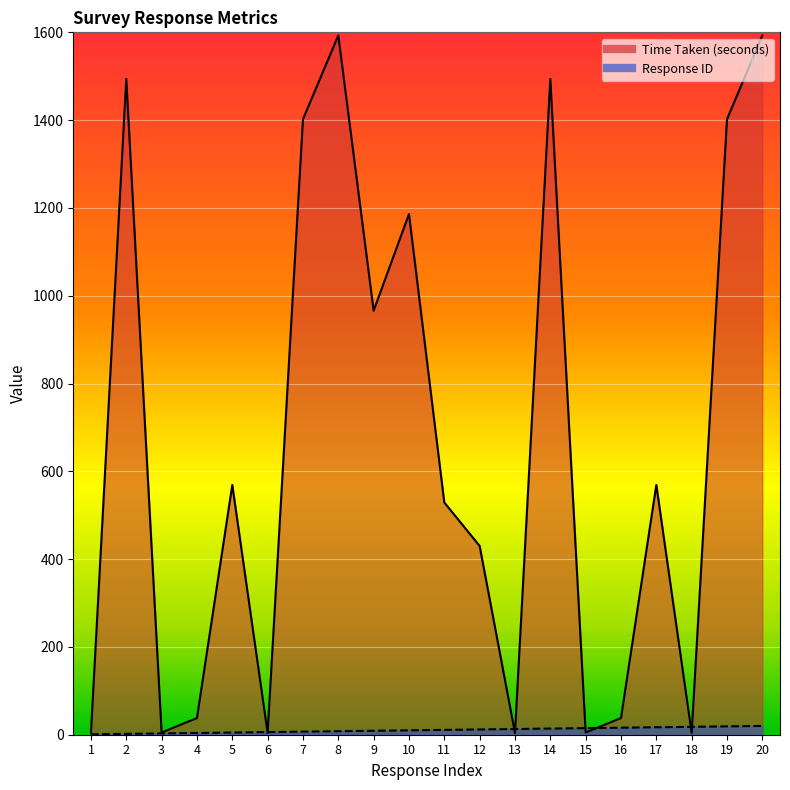

After their last crossing, which series has the higher values: Response ID or Time Taken (seconds)?

Time Taken (seconds)